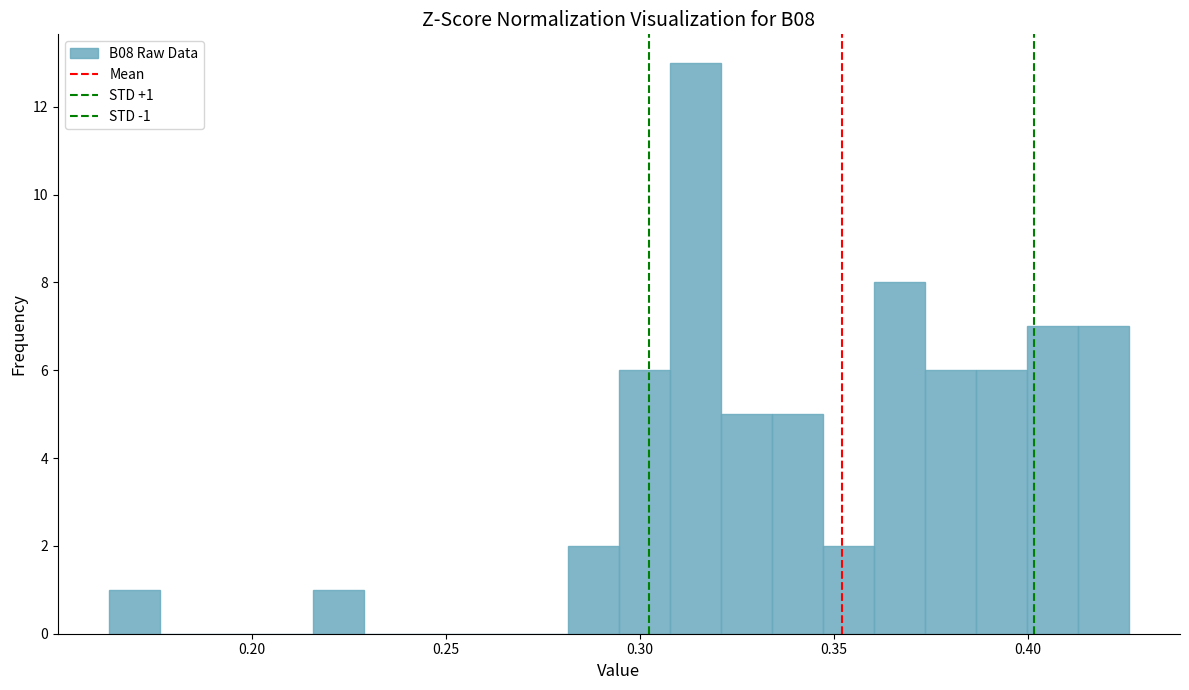

Around what value on the x-axis is the tallest bar? Give the approximate position of its centre, as read against the axis.

0.315